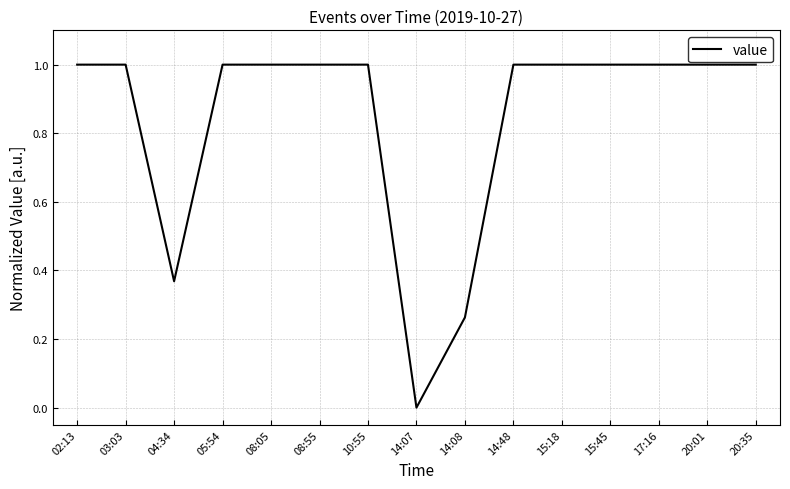

What position from the left is 08:55?

6